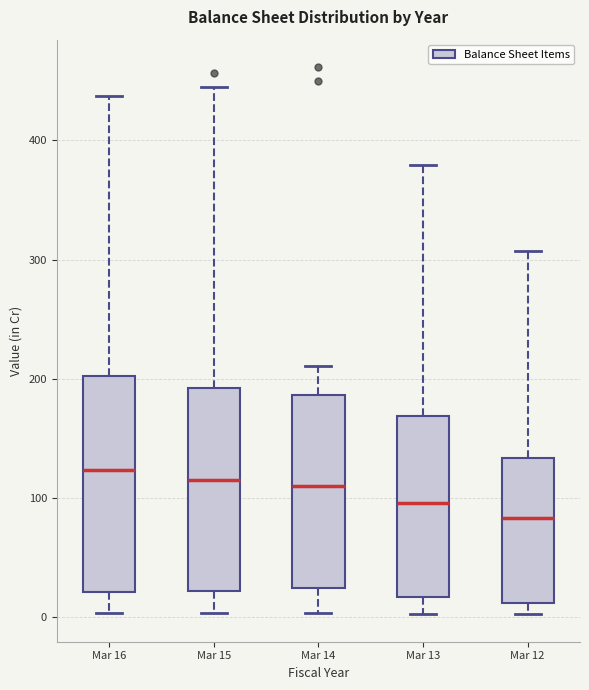

Reading left to right, read every box against the y-axis: the position of its median line, the range the box covers, and the ends of its whiskers. The values are not printed on the chart, so give them approximately, as read against the axis.

Mar 16: median 120, box 20 to 200, whiskers 0 to 440
Mar 15: median 120, box 20 to 190, whiskers 0 to 450
Mar 14: median 110, box 20 to 190, whiskers 0 to 210
Mar 13: median 100, box 20 to 170, whiskers 0 to 380
Mar 12: median 80, box 10 to 130, whiskers 0 to 310